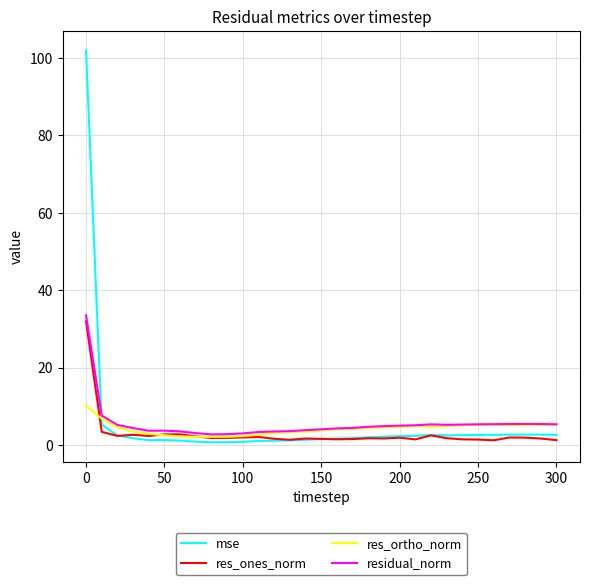

Which series has the widest spread of values?

mse